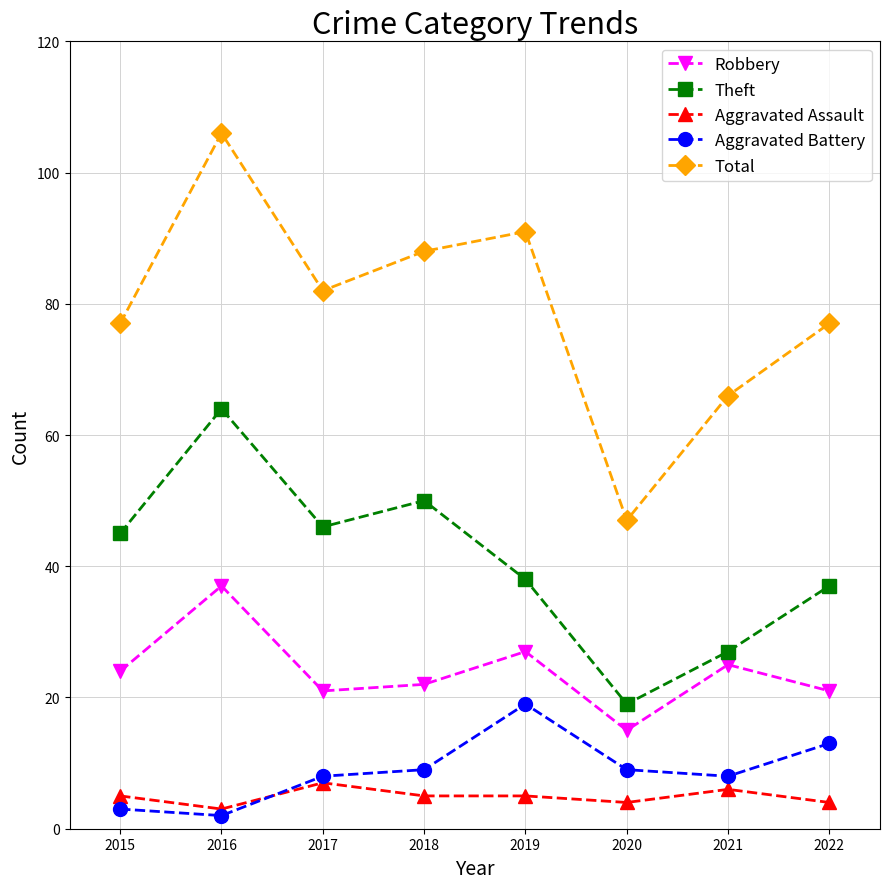

Where is Theft nearest to the value 41?

2019